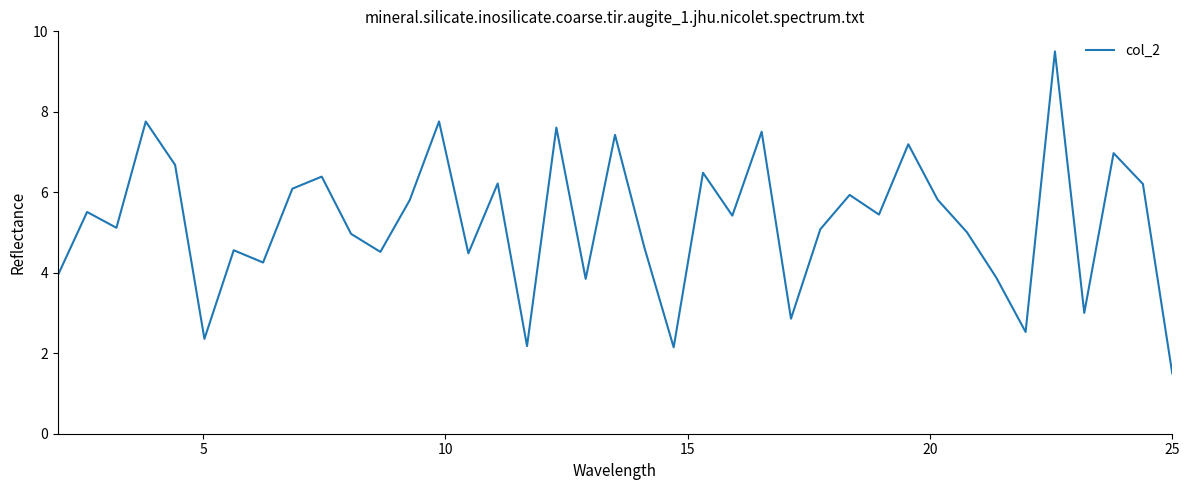

What is the difference between the maximum and minimum values?

8.0